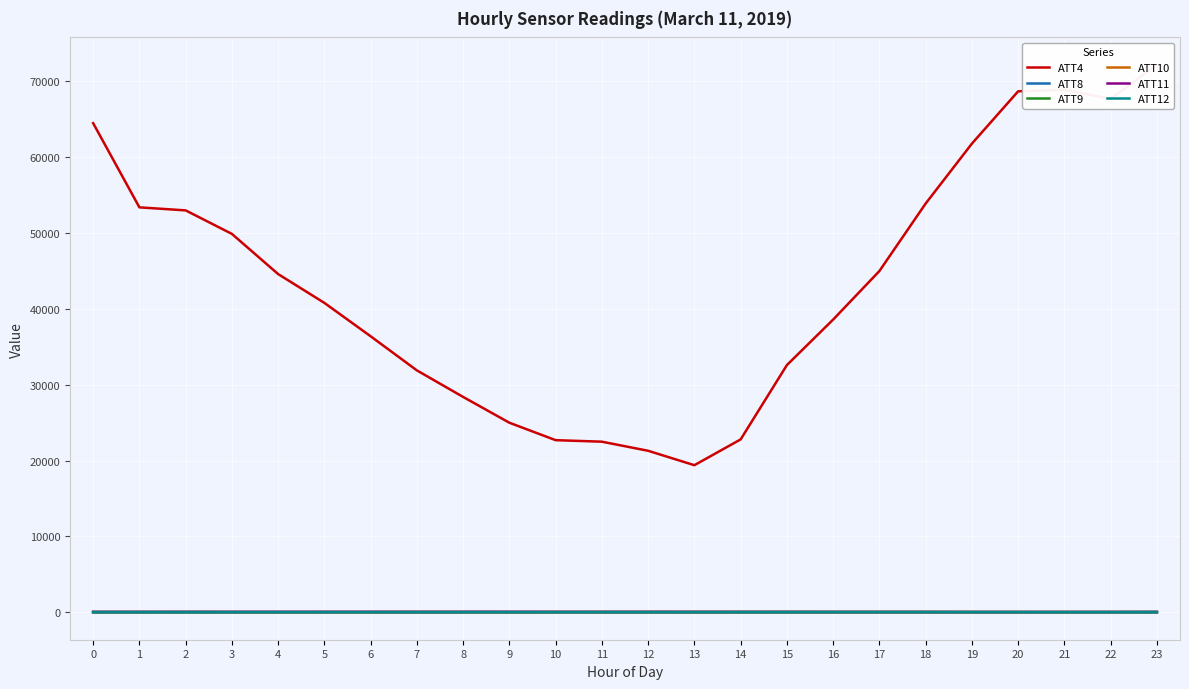

What is the maximum value shown in the chart?

72200.0